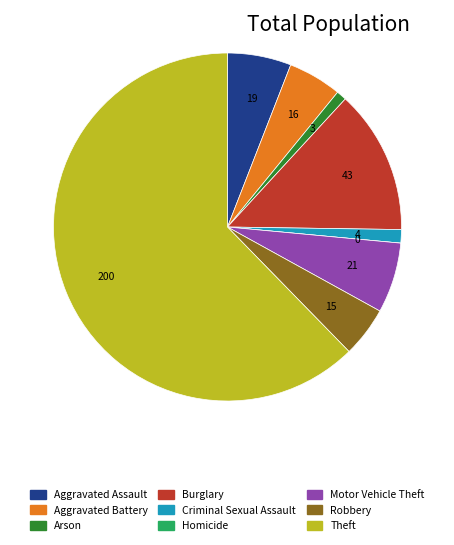

Which has a higher value, Motor Vehicle Theft or Criminal Sexual Assault?

Motor Vehicle Theft